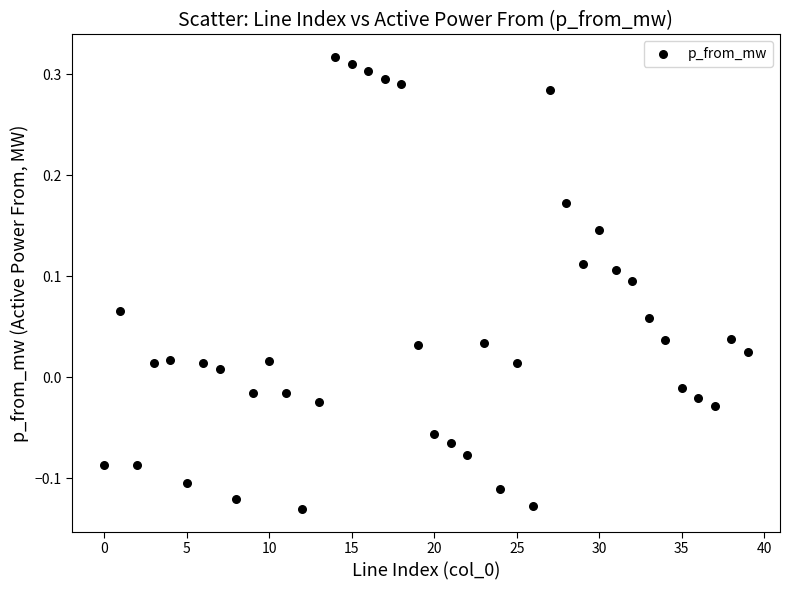

What is the range of Y values (max minus min)?

0.4